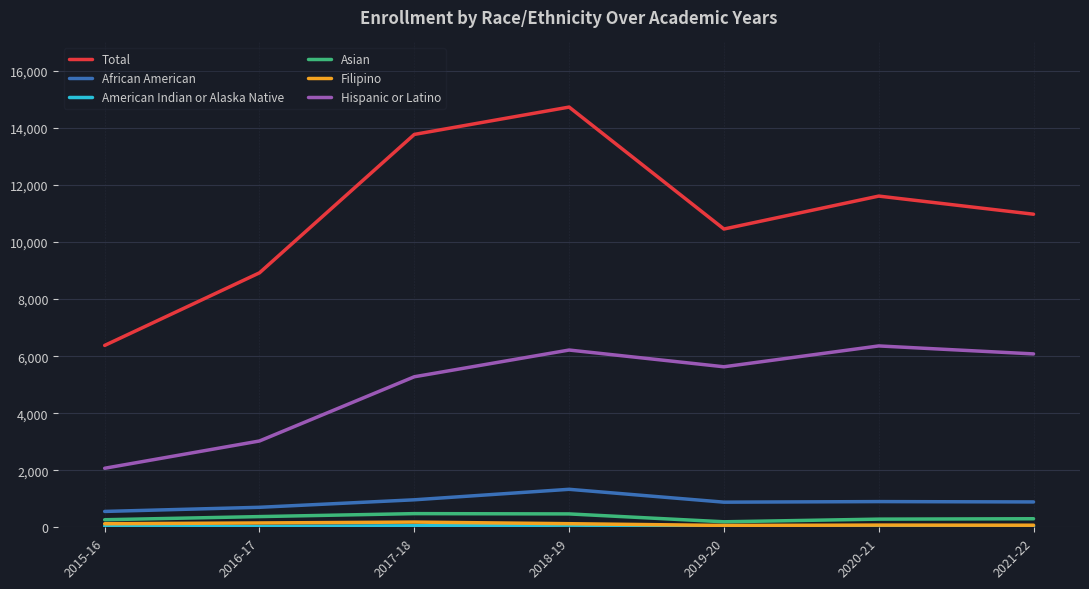

Which category has the lowest value in the Hispanic or Latino series?

2015-16